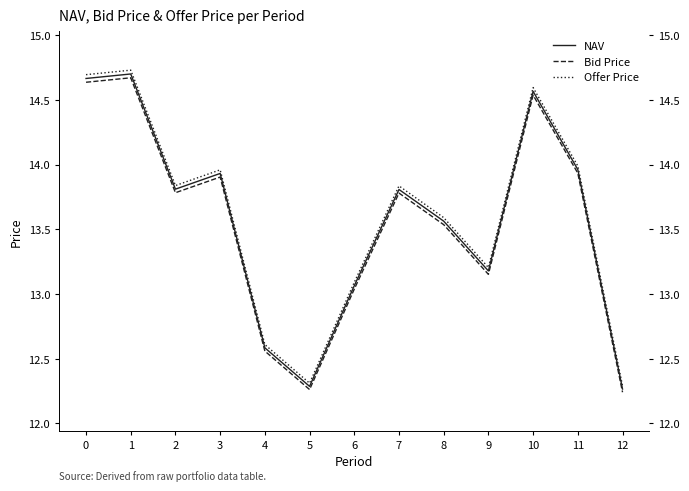

True or false: Bid Price and Offer Price cross at least once.

False